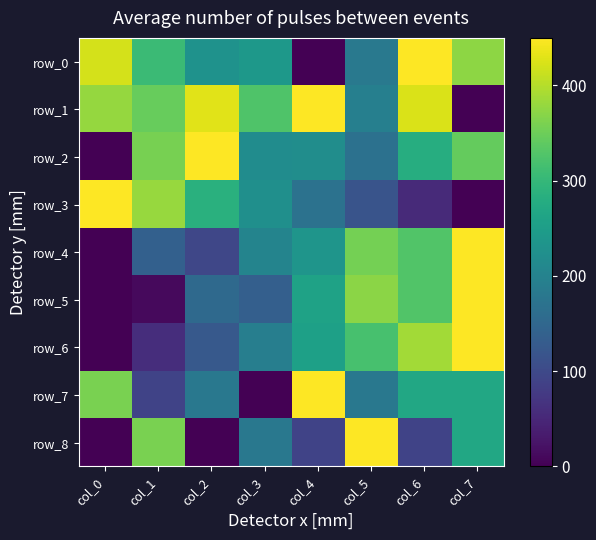

Between col_3 and col_7, which series saw the biggest shift?

row_1